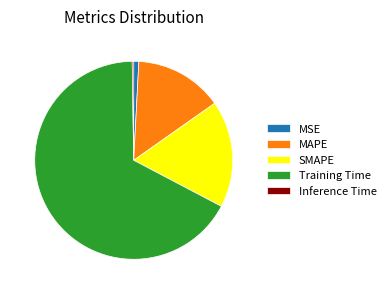

Which category has the biggest portion of the pie?

Training Time